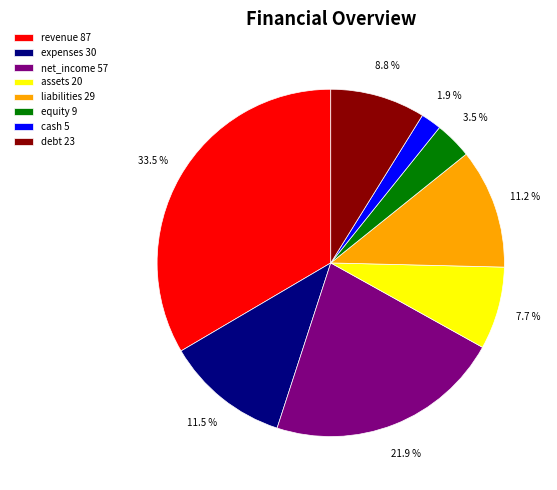

Count the number of slices in the pie.

8